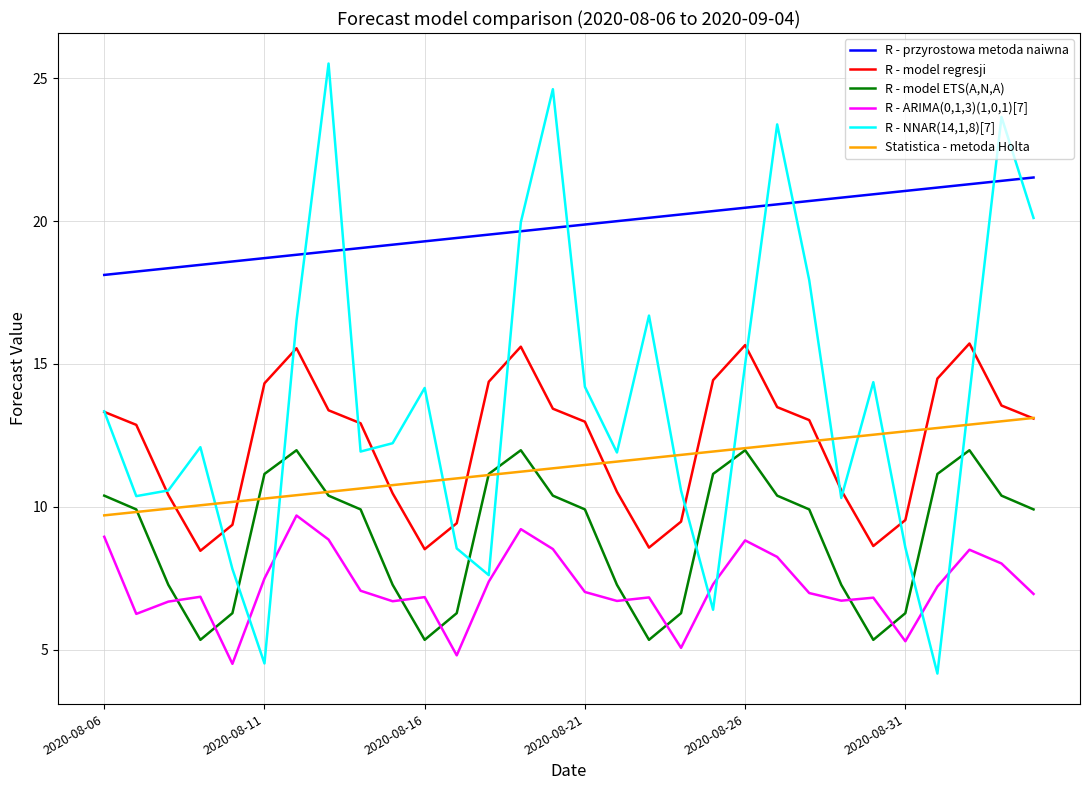

True or false: R - przyrostowa metoda naiwna and R - model ETS(A,N,A) intersect in this chart.

False